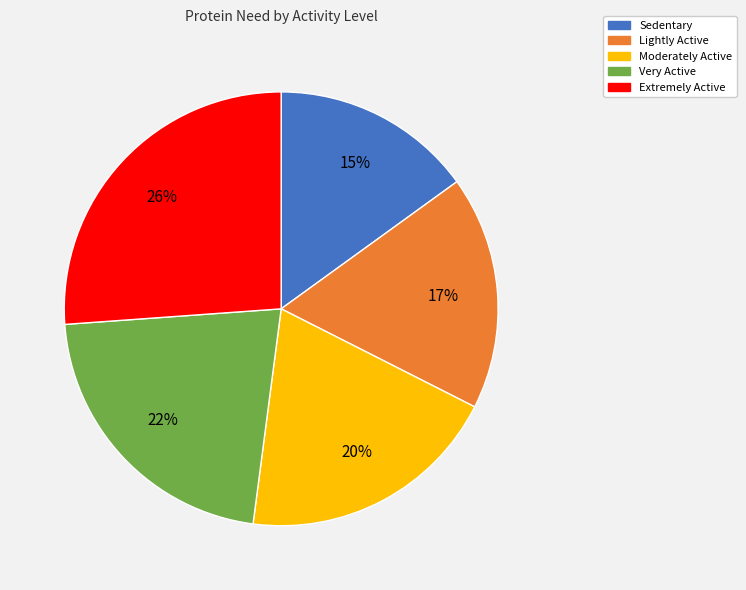

Which slice is the smallest?

Sedentary